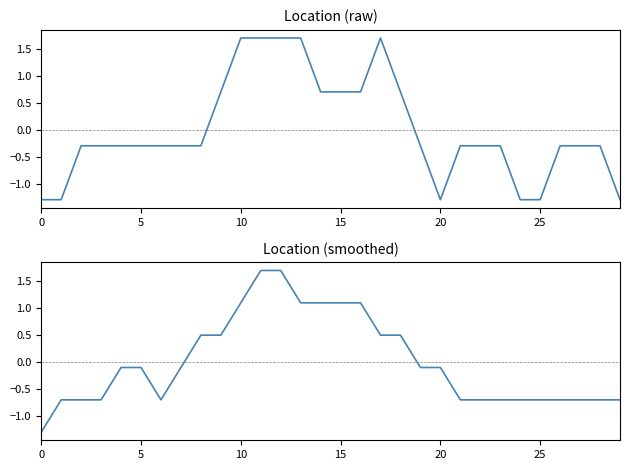

What is the total value across all series at 8?

0.2